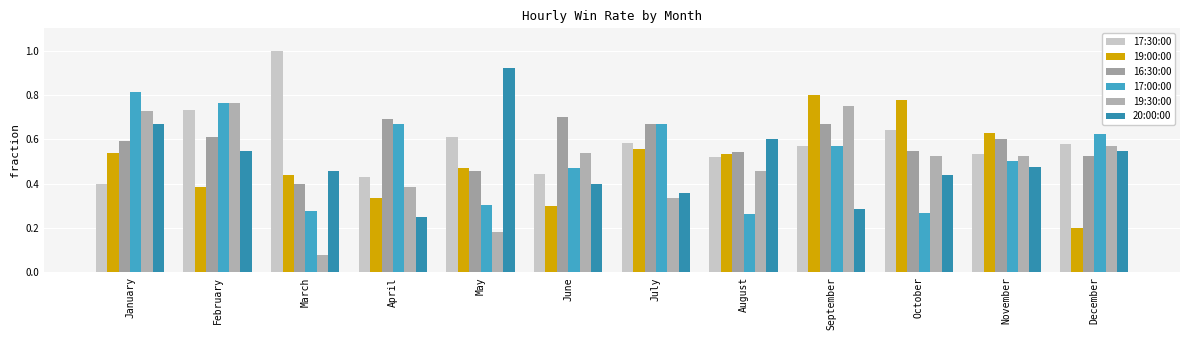

Count the number of data series in this chart.

6